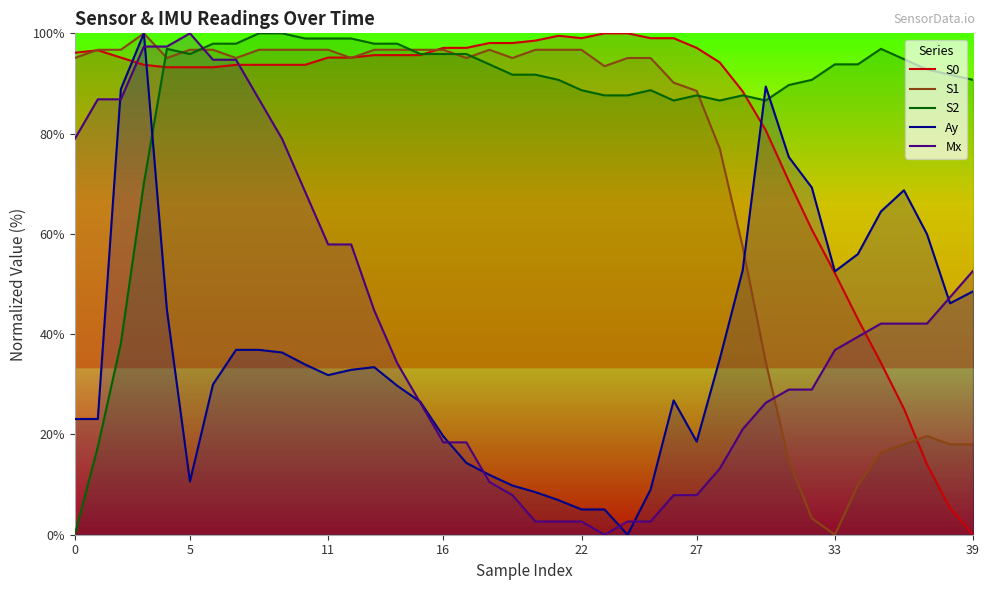

What is the spread (max minus min) of values at 5?

89.4